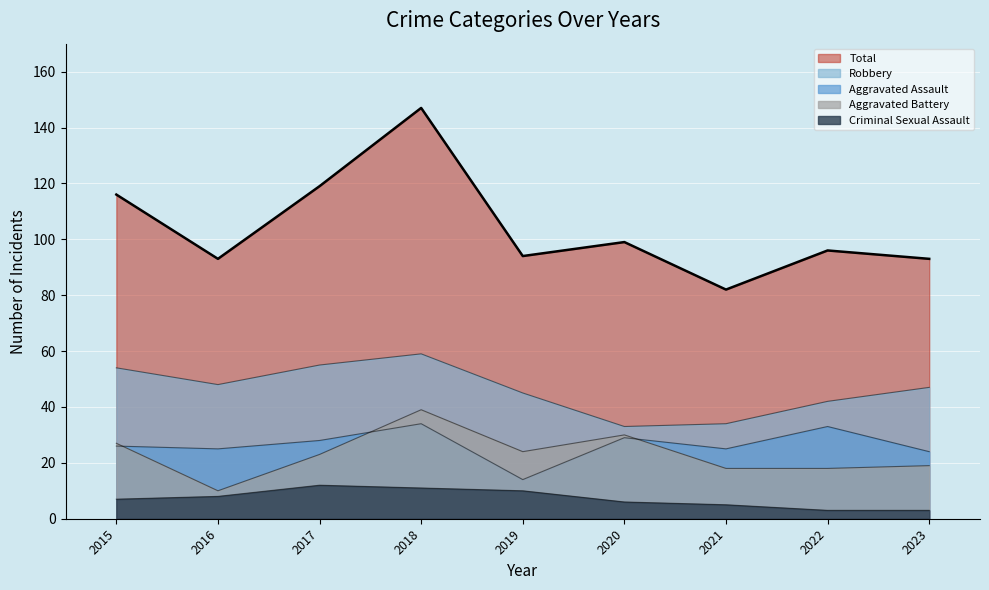

What is the spread (max minus min) of values at 2023?

90